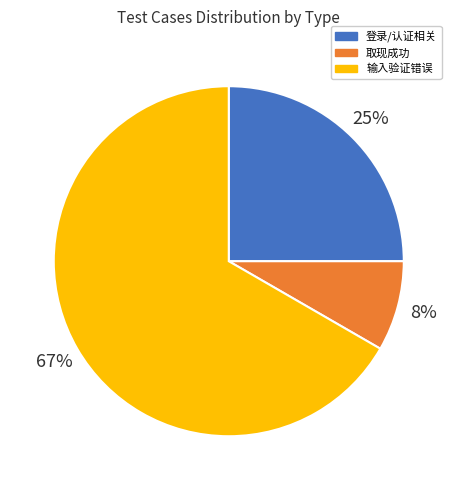

To the nearest percent, what is the average slice percentage?

33%